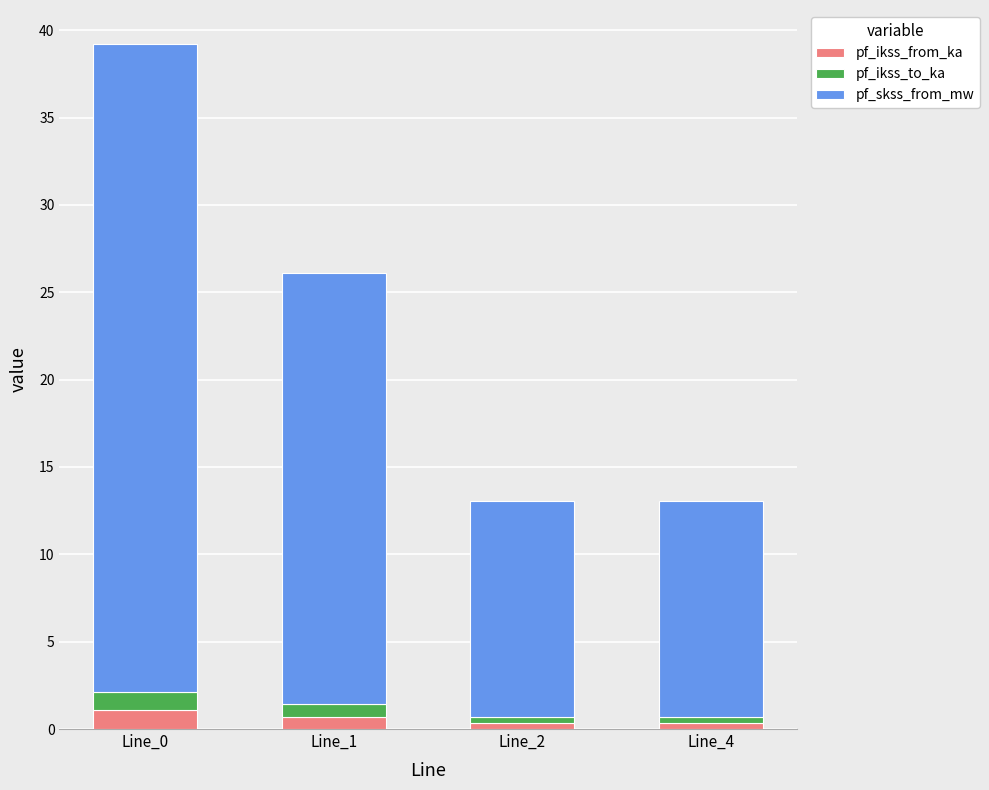

What is the total value across all series at Line_0?

39.2